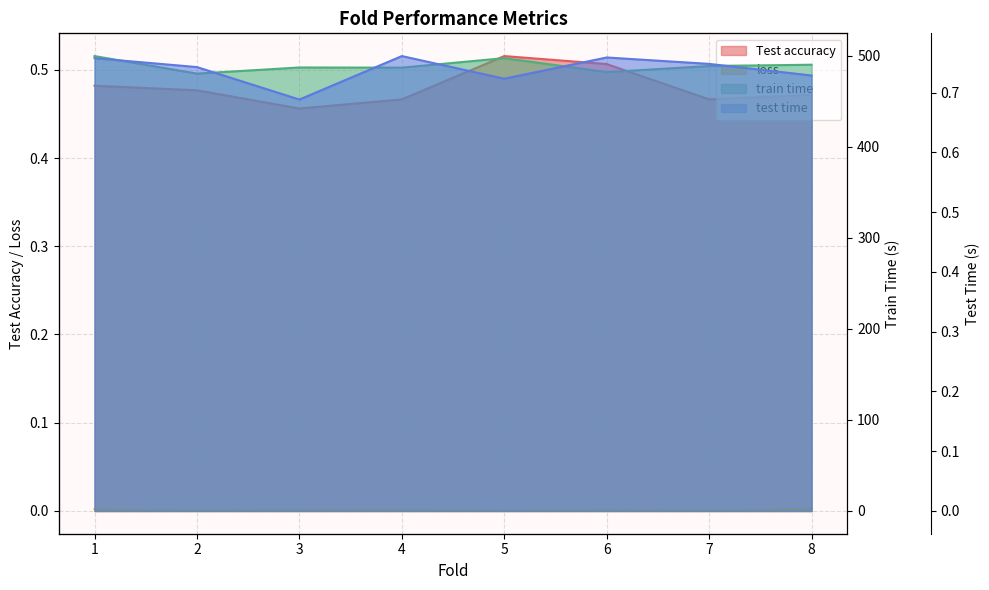

Between 1 and 7, which series saw the biggest shift?

train time